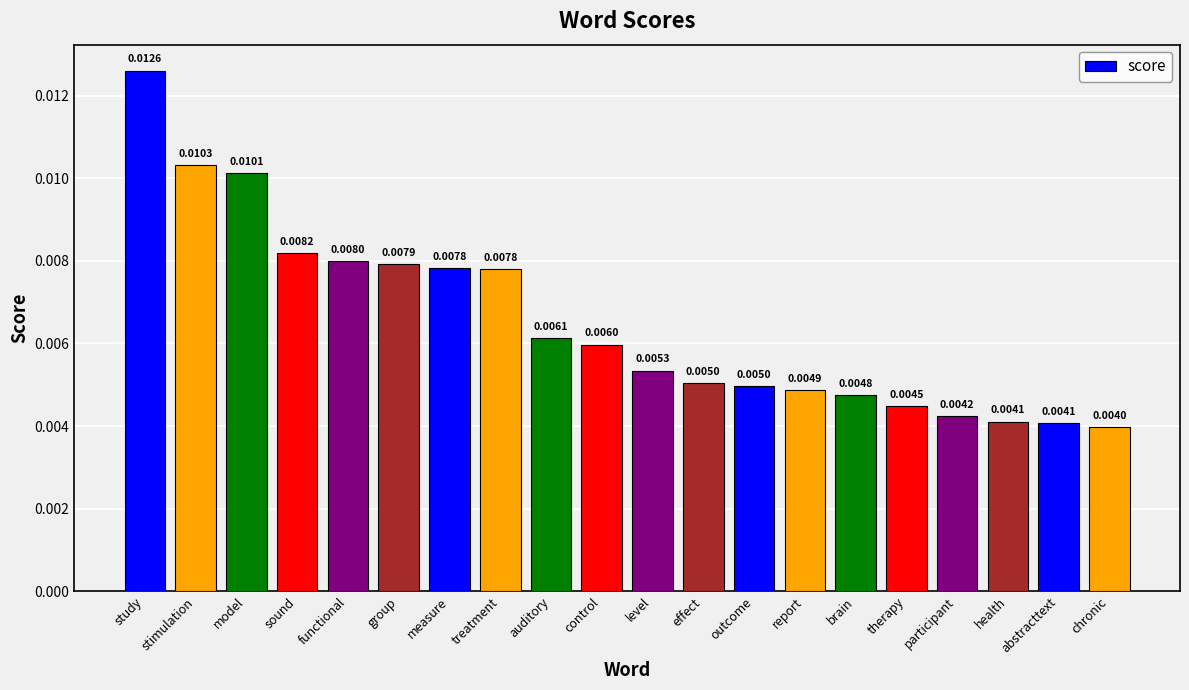

What is the label of the 8th bar from the right?

outcome